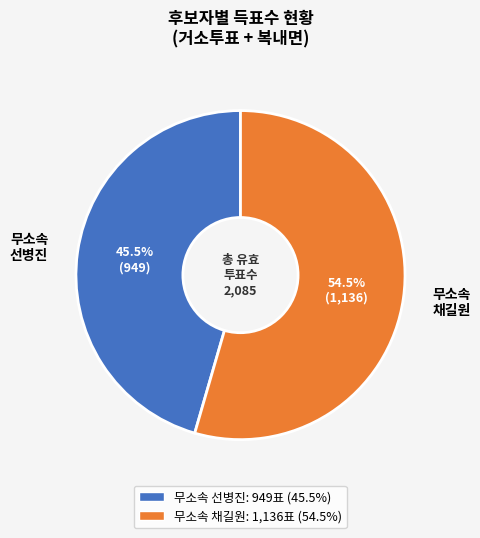

What is the majority slice?

무소속 채길원